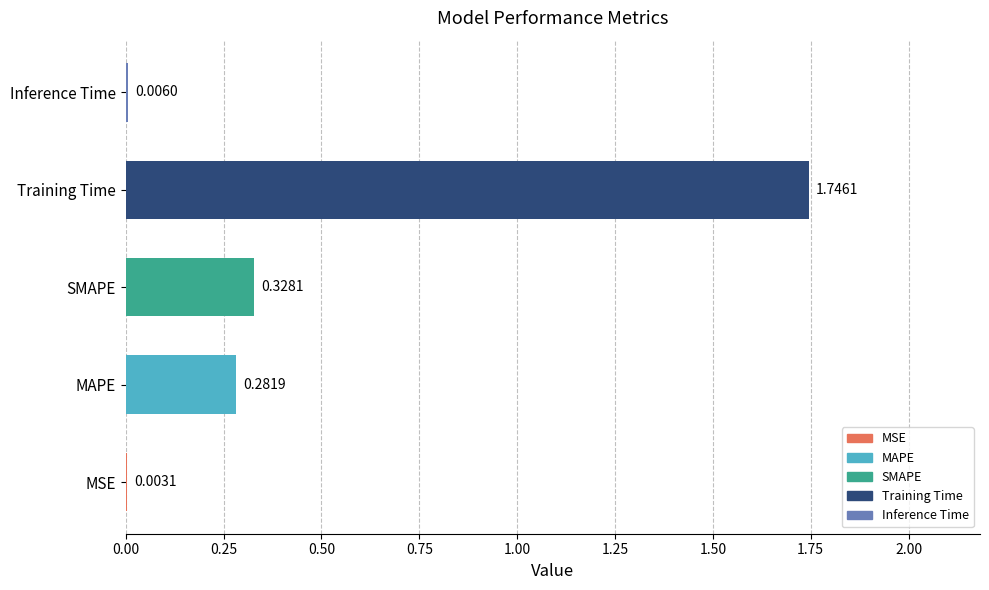

What is the sum of all values?

2.4